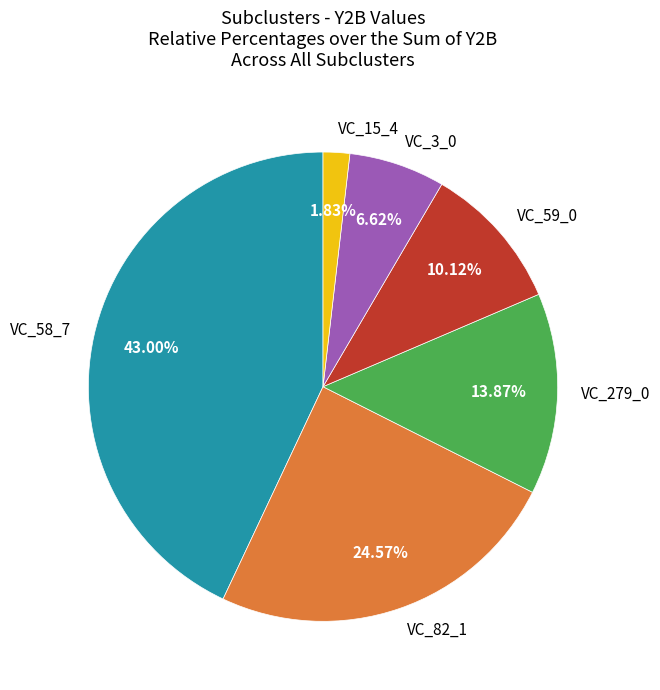

How many slices are in this pie chart?

6